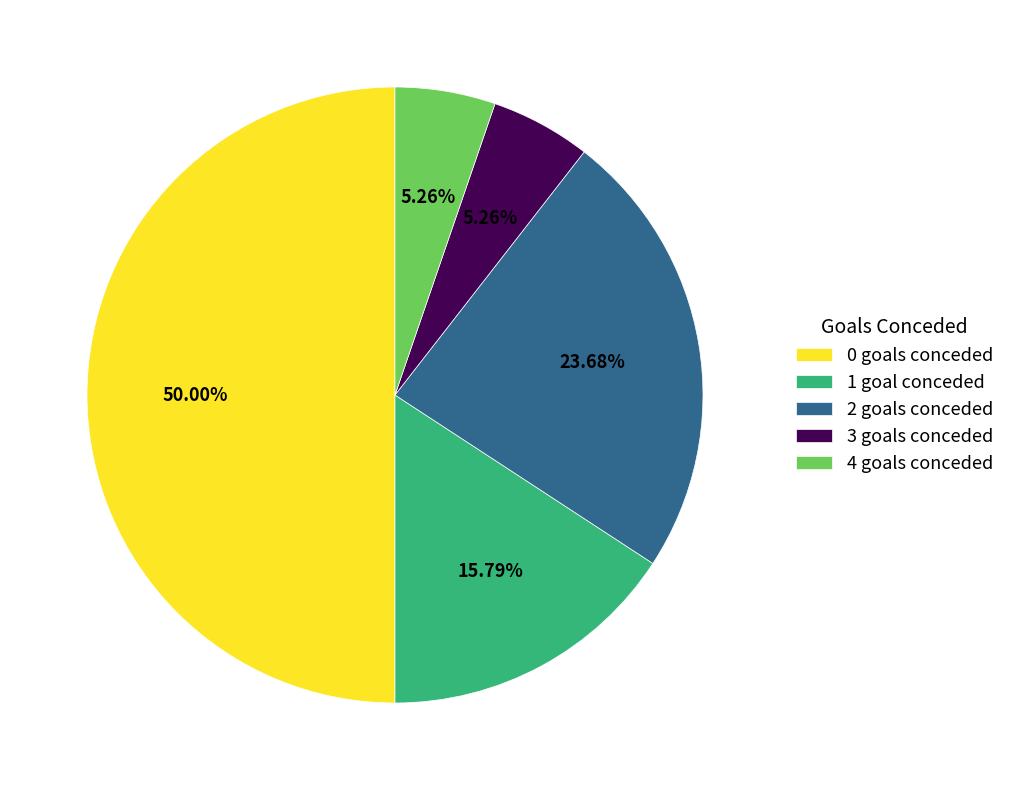

How many slices are in this pie chart?

5